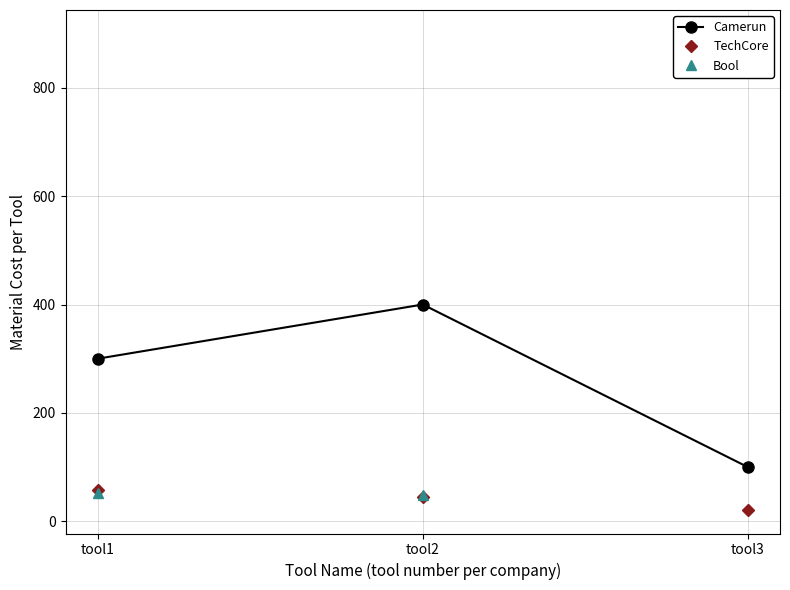

What is the spread (max minus min) of values at tool2?

355